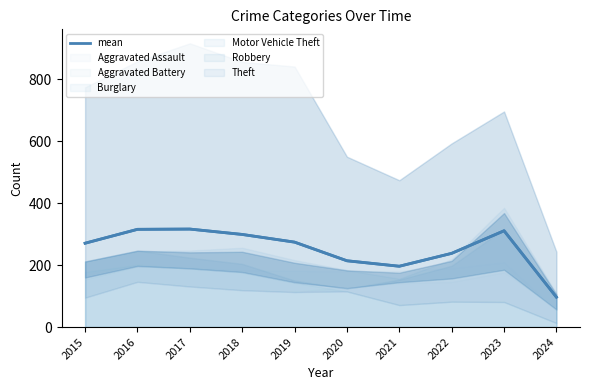

The value at 2021 is 61.4. True or false?

False